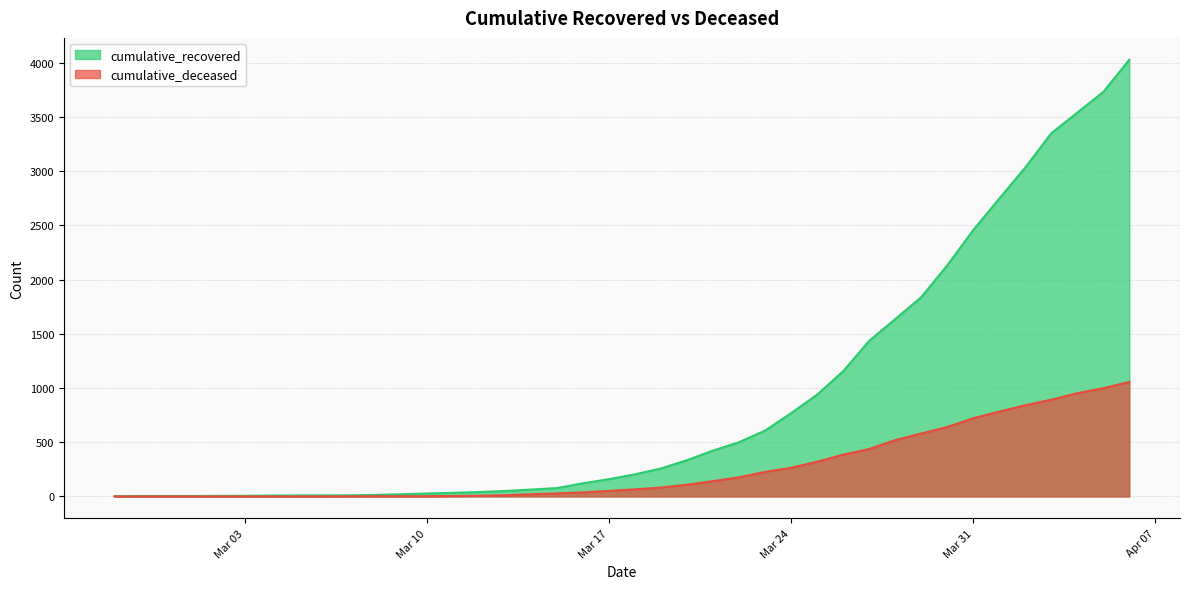

What is the difference between the maximum and second lowest values in the cumulative_deceased series?

1056